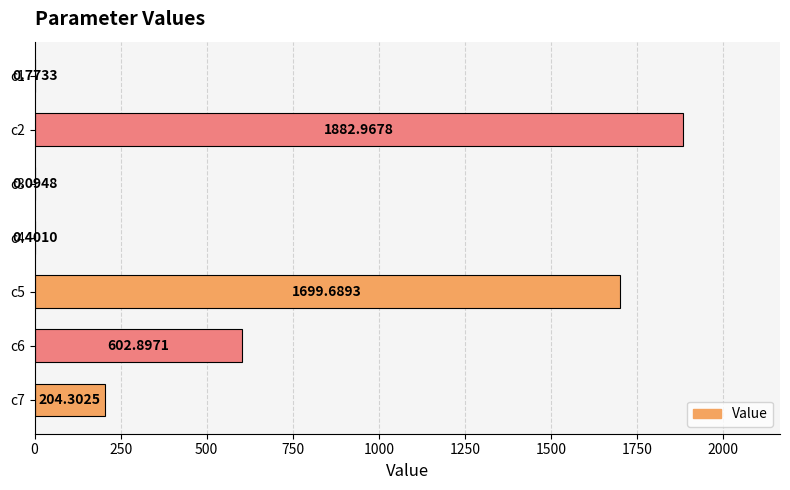

Are the bars grouped side by side (vs. stacked)?

No